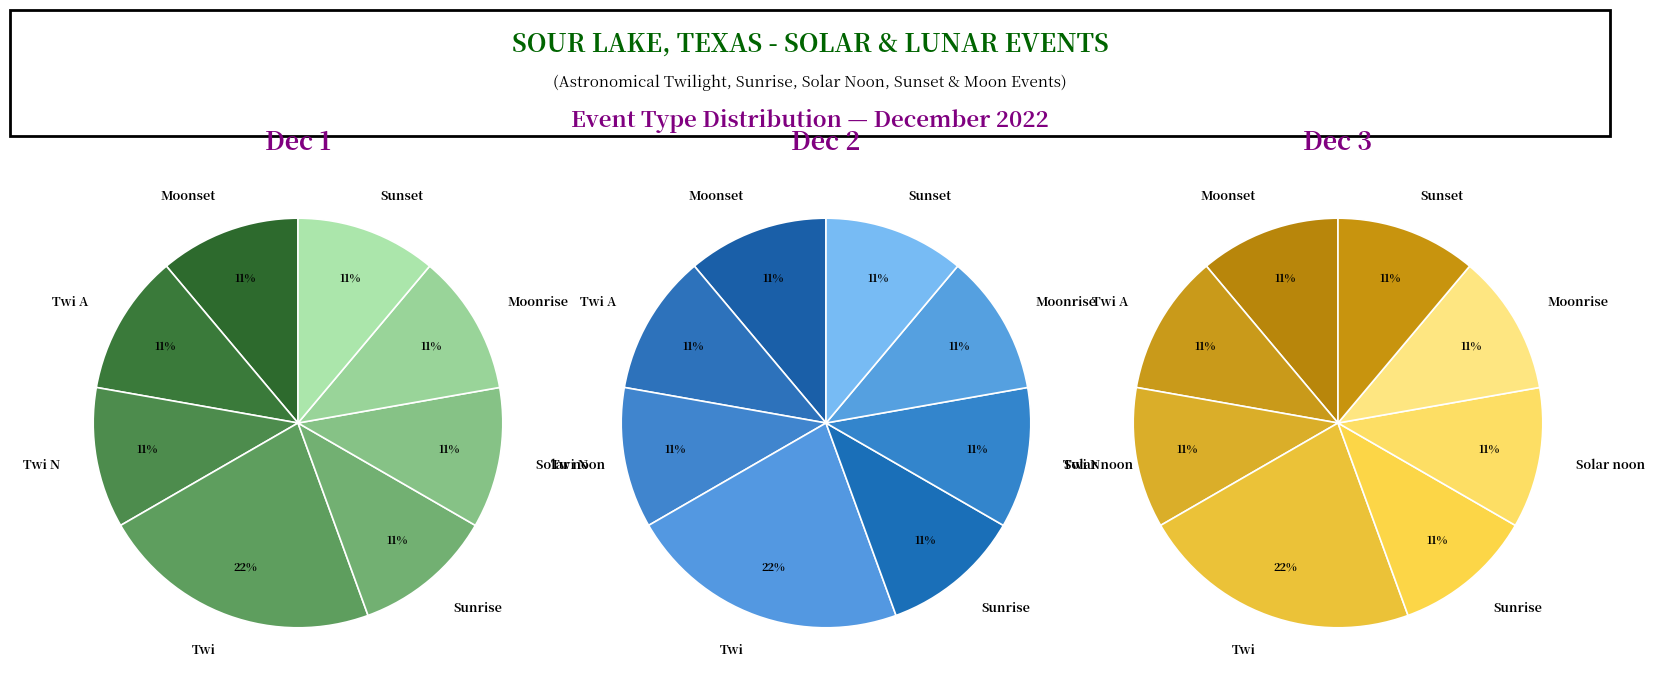

To the nearest percent, what is the average slice percentage?

12%